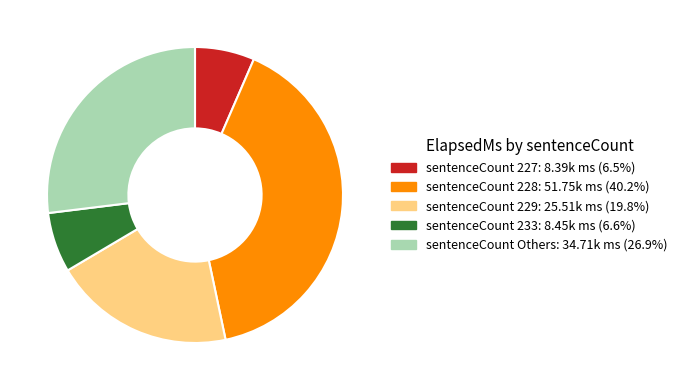

Is there any slice that represents more than half of the pie?

No